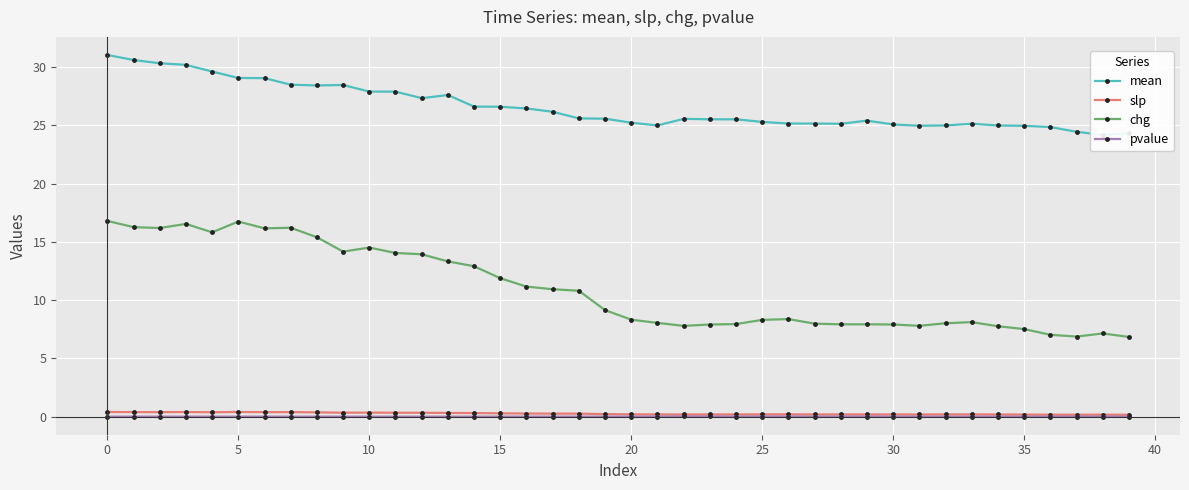

True or false: chg and pvalue cross at least once.

False